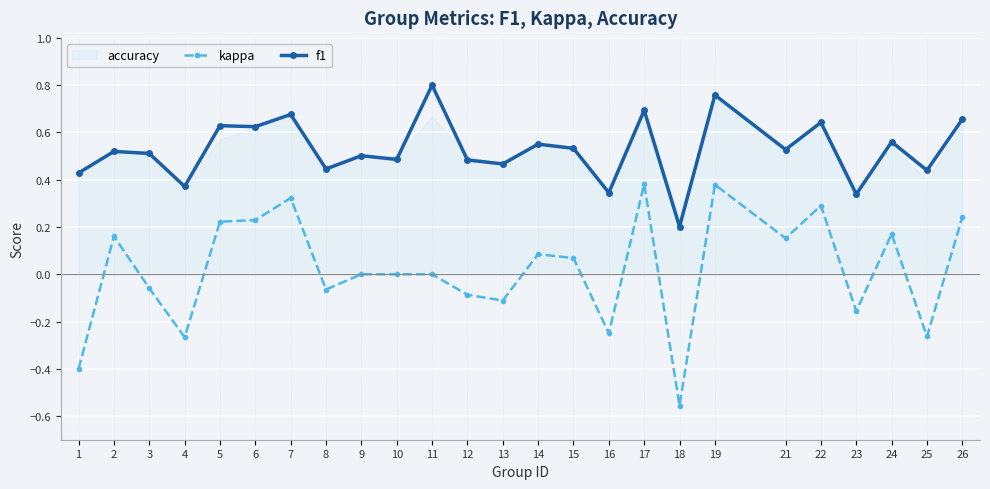

How many positive values does the kappa series have?

12